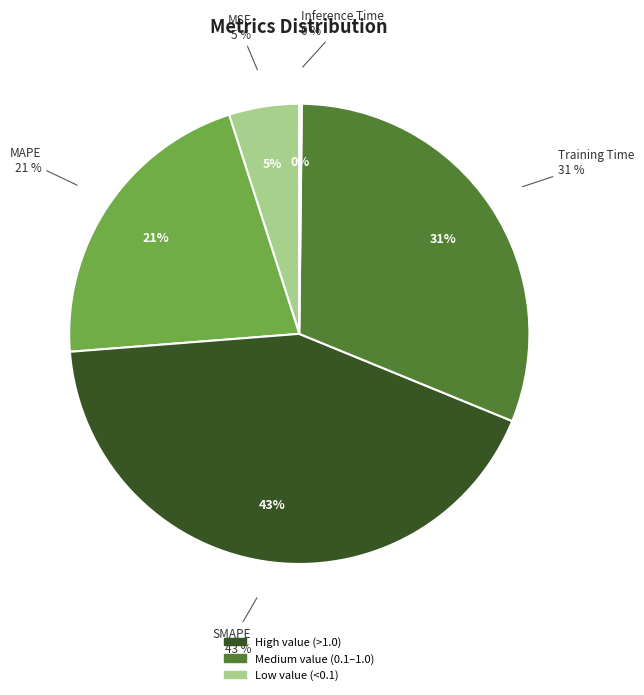

To the nearest percent, what portion does MSE represent?

5%